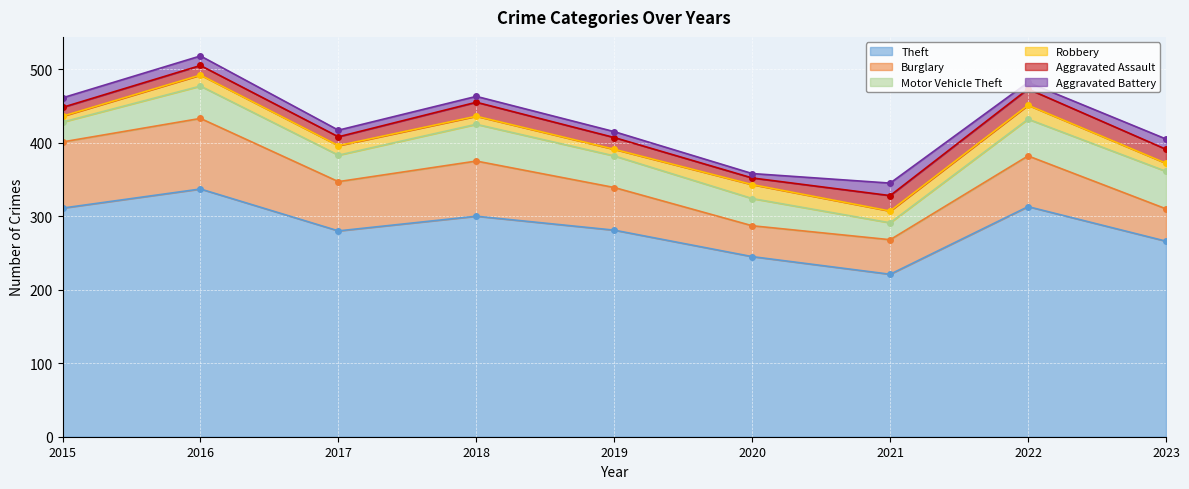

What is the spread (max minus min) of values at 2016?

324